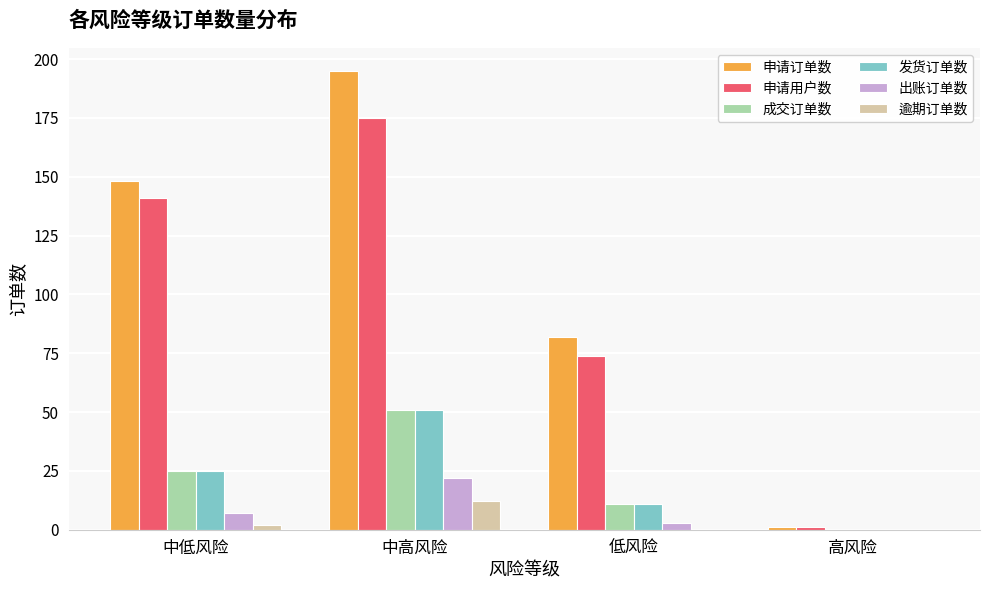

Count the number of categories in the chart.

4